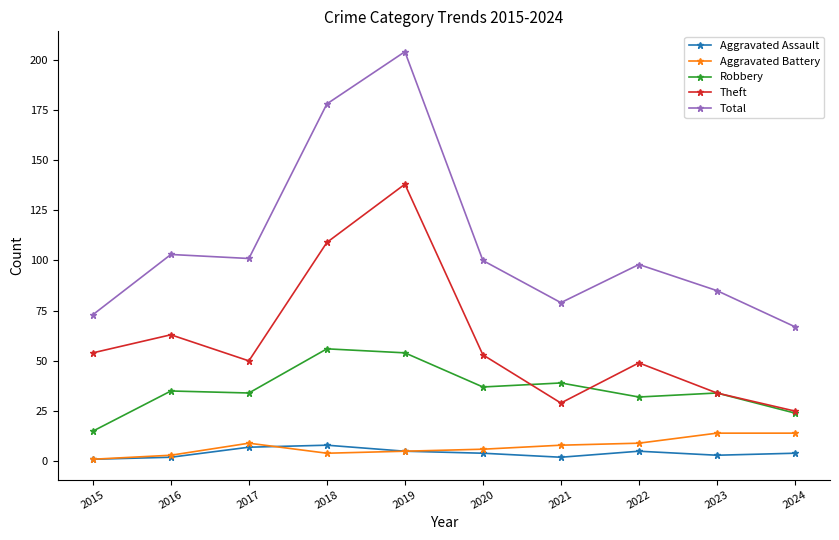

What is the minimum value shown in the chart?

1